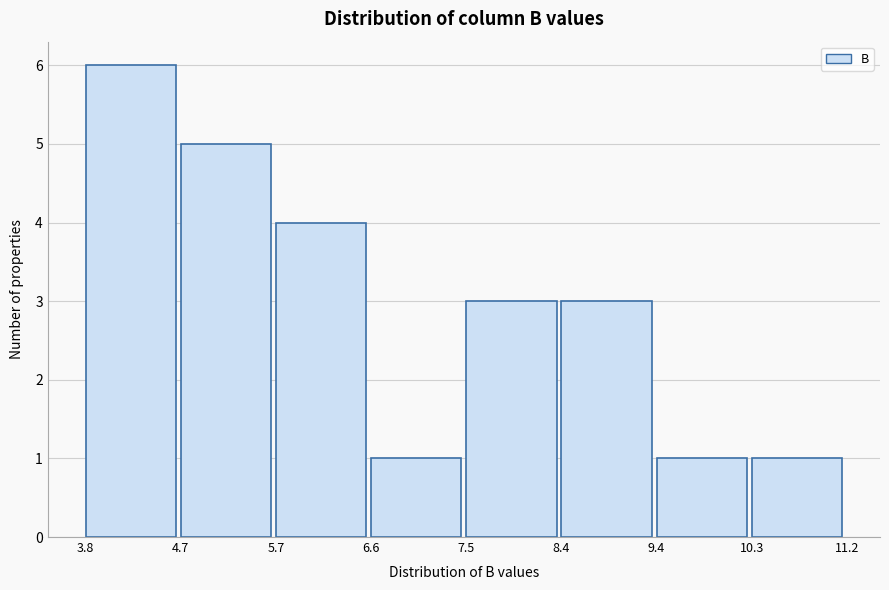

Reading left to right, transcribe this chart: for each bar, give the range it covers on the x-axis and its height. The values are not printed on the chart, so give them approximately, as read against the axis.

3.8 to 4.7: 6
4.7 to 5.7: 5
5.7 to 6.6: 4
6.6 to 7.5: 1
7.5 to 8.4: 3
8.4 to 9.4: 3
9.4 to 10.3: 1
10.3 to 11.2: 1